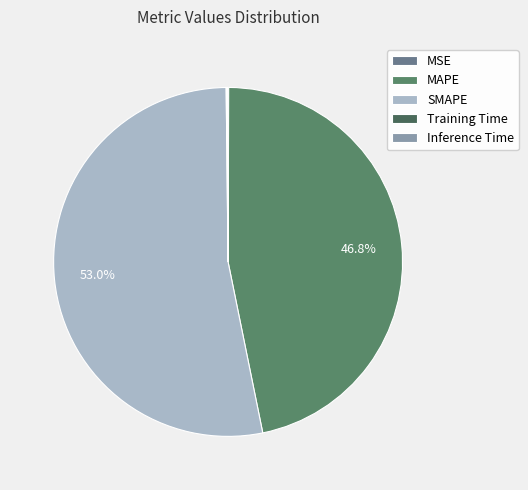

The Inference Time slice represents 1% of the pie. True or false?

False